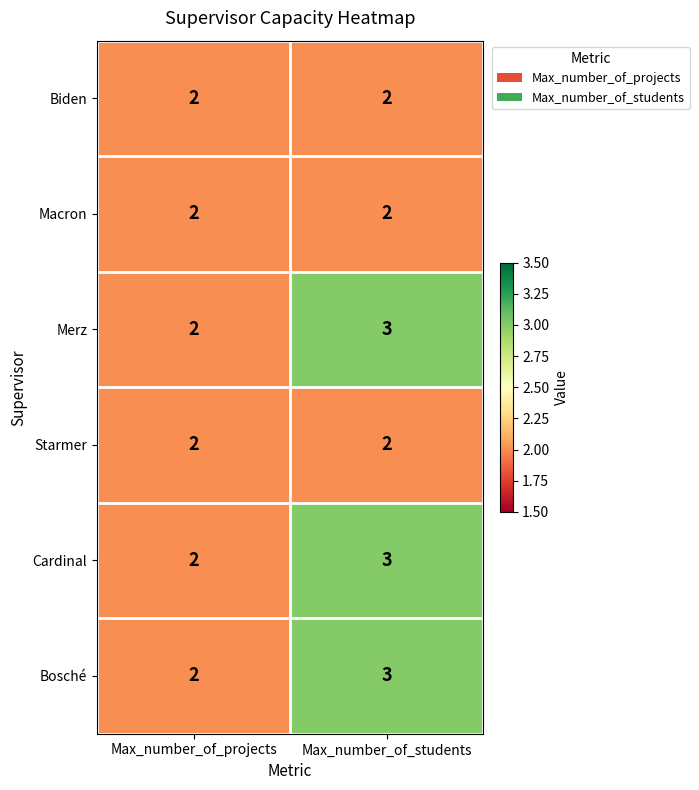

What is the sum of the Merz values at Max_number_of_projects and Max_number_of_students?

5